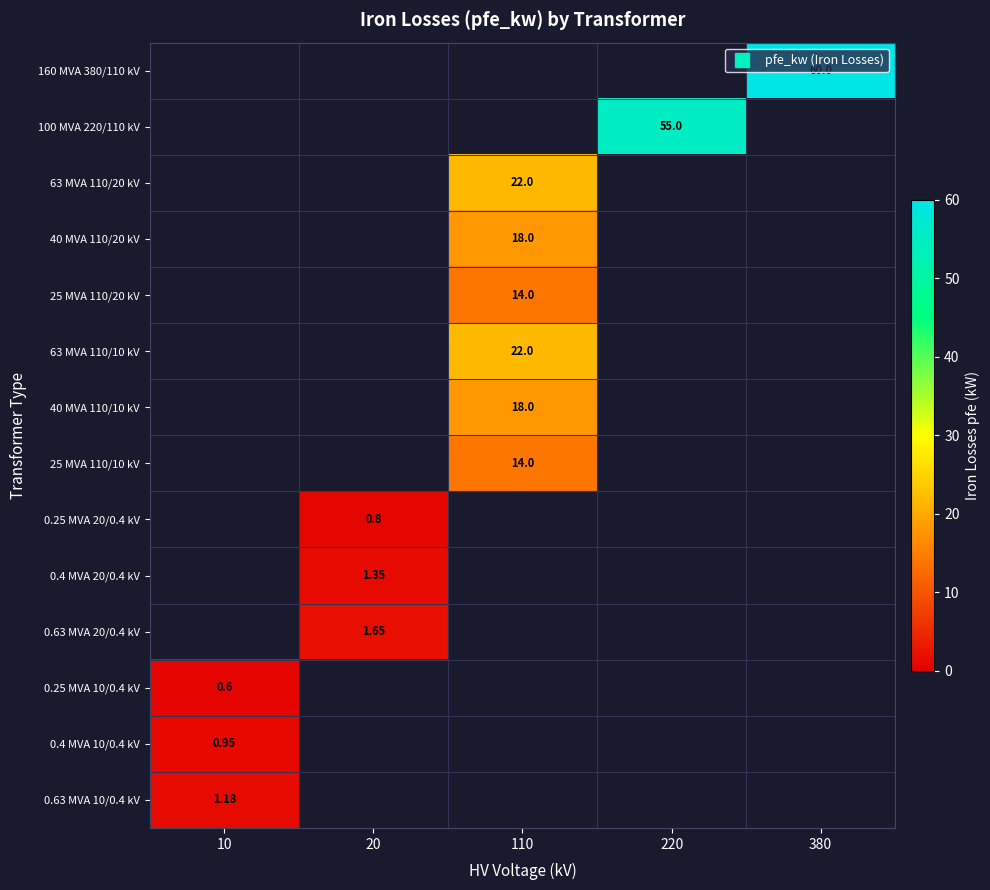

Rank the categories by 0.4 MVA 20/0.4 kV value from highest to lowest.

20, 10, 110, 220, 380